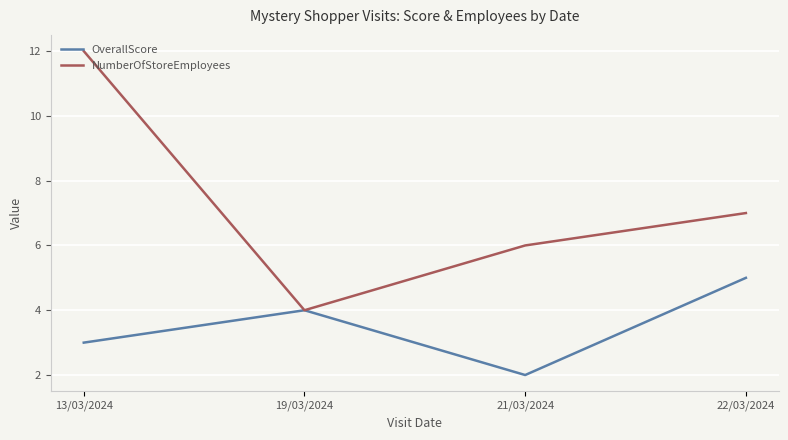

Rank the categories by NumberOfStoreEmployees value from lowest to highest.

19/03/2024, 21/03/2024, 22/03/2024, 13/03/2024